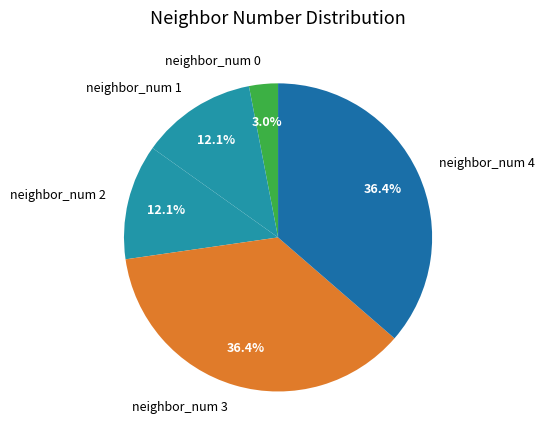

Is the sum of neighbor_num 3 and neighbor_num 2 greater than half?

No